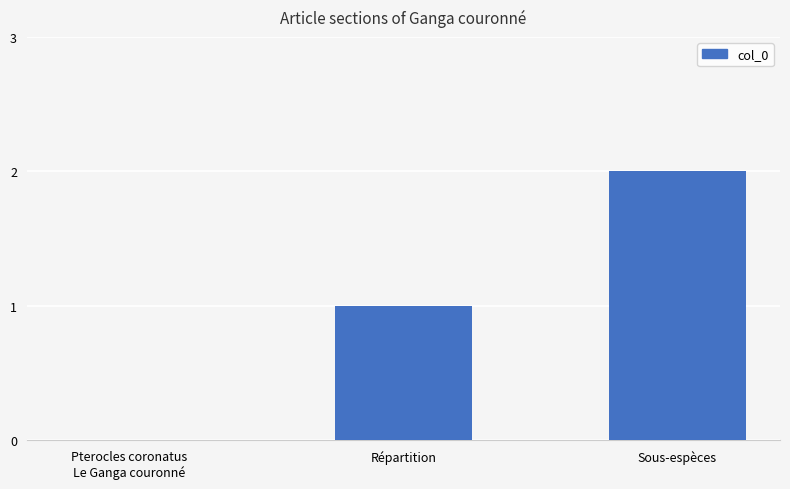

Reading left to right, extract all data points from this chart.

0	1	2